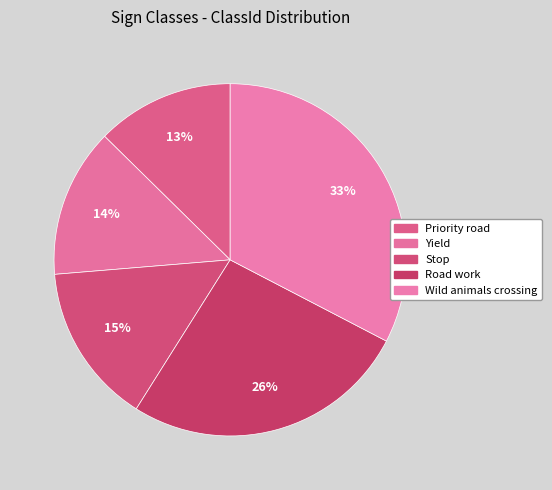

Does any single category account for the majority?

No